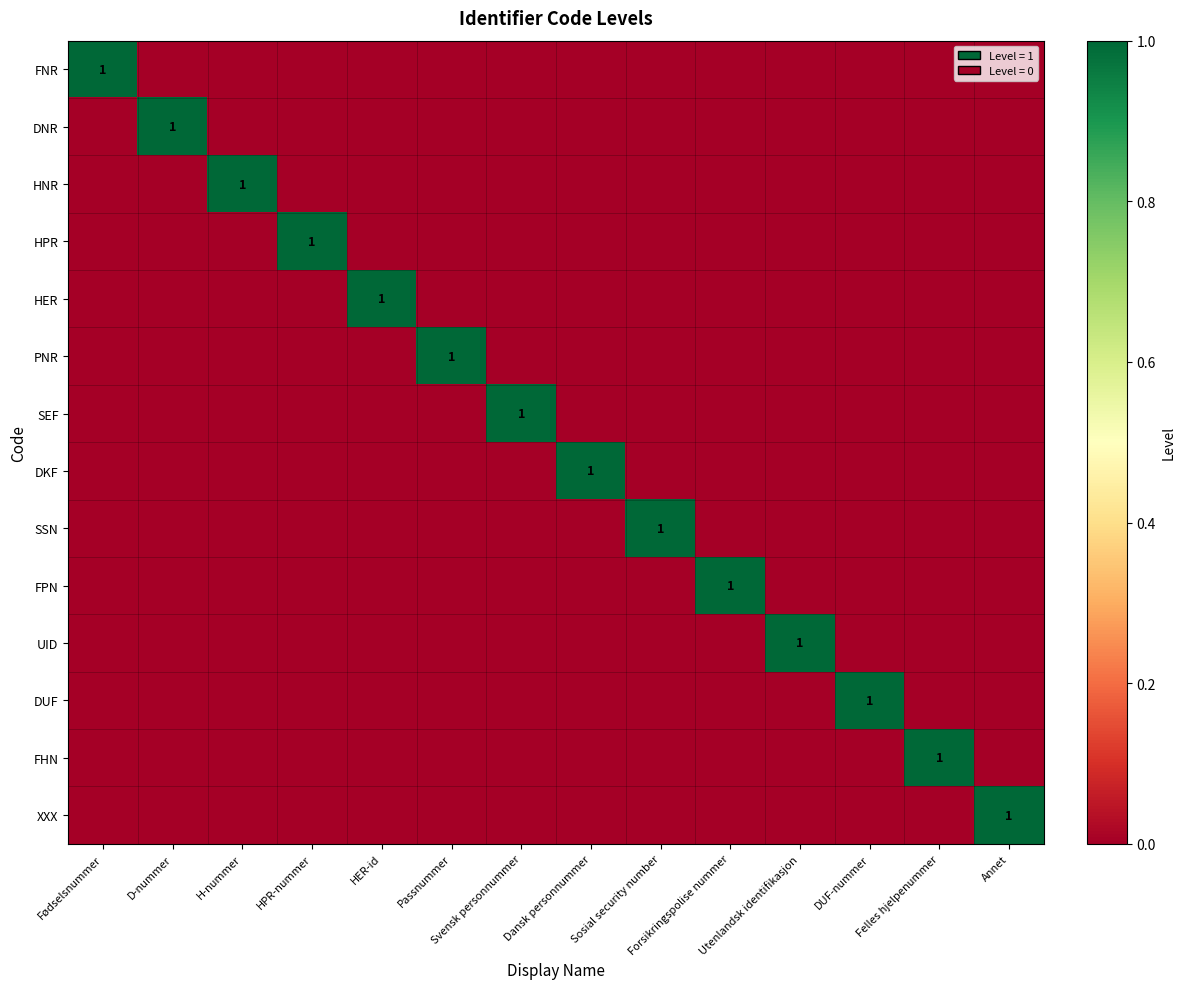

What is the spread (max minus min) of values at Dansk personnummer?

1